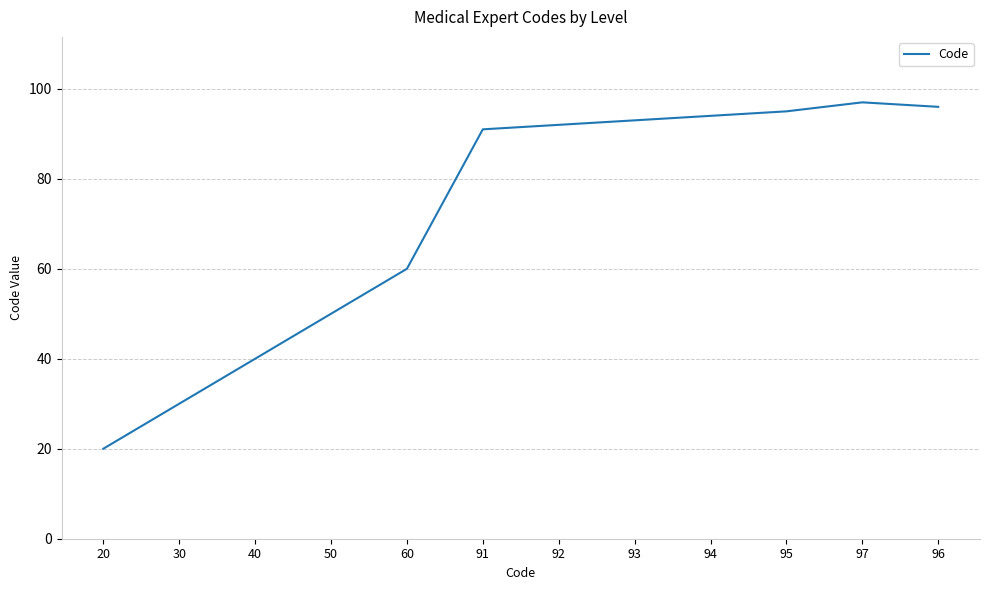

True or false: the data shows 94 at 94.

True